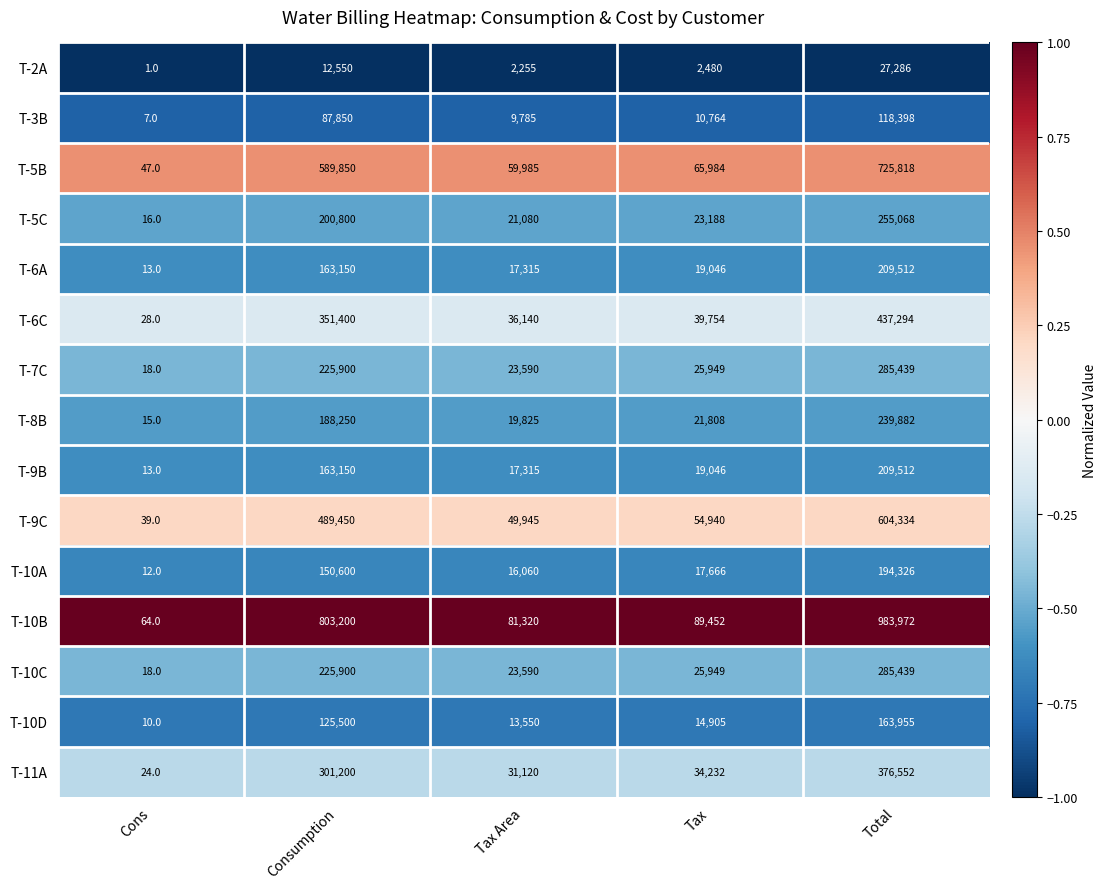

Rank the categories by T-10A value from highest to lowest.

Total, Consumption, Tax, Tax Area, Cons